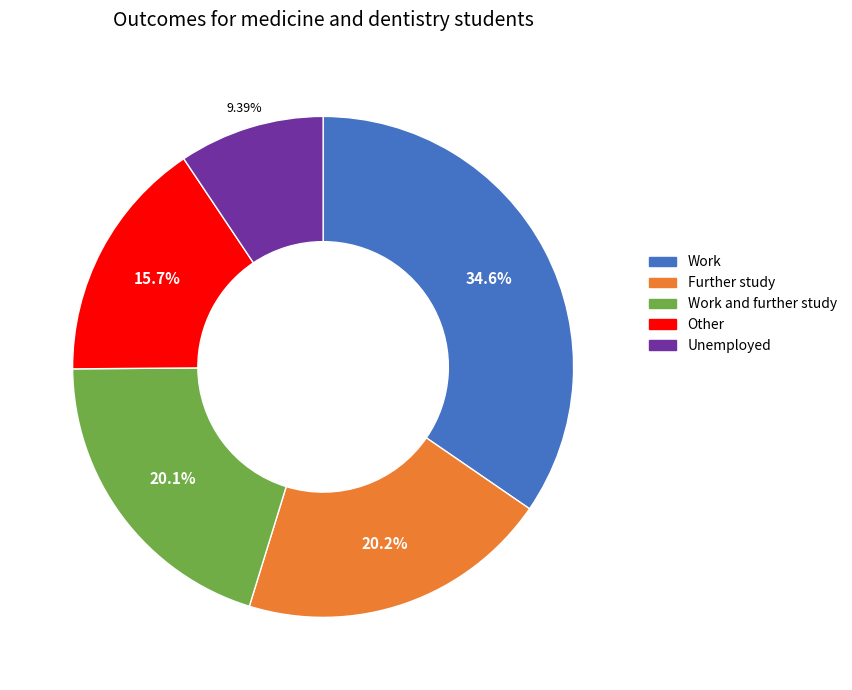

What is the ratio of the value at Work to the value at Unemployed?

3.7